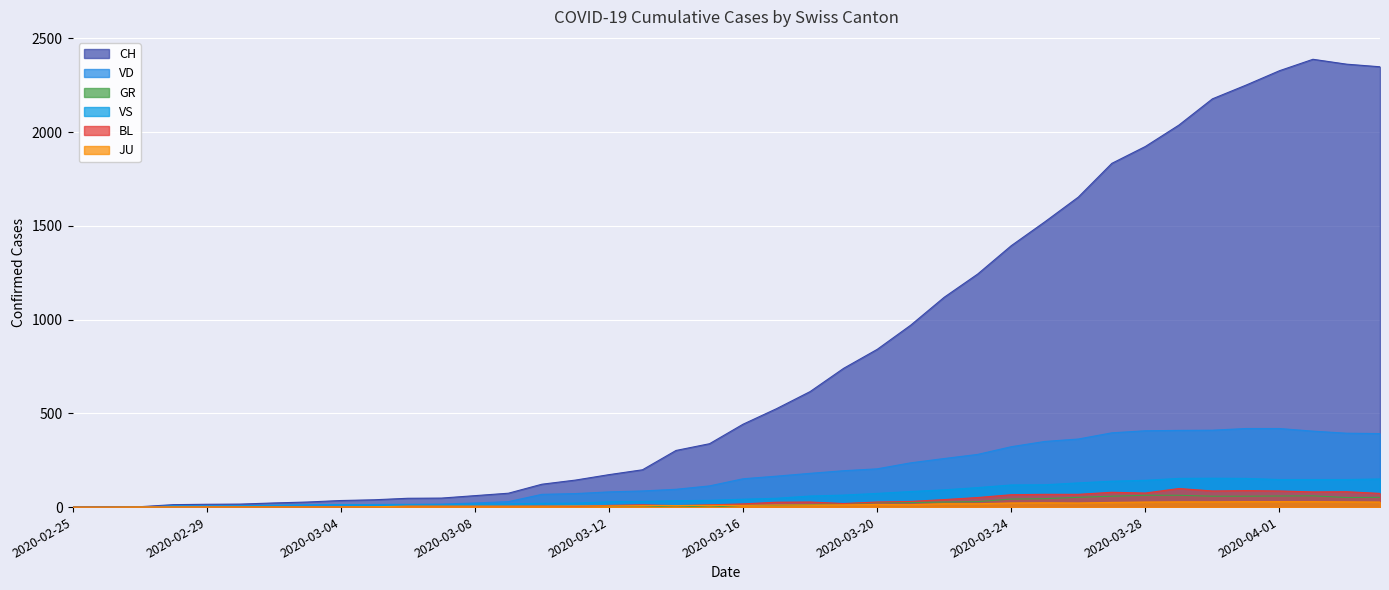

The value of BL at 2020-03-31 is 88. True or false?

True